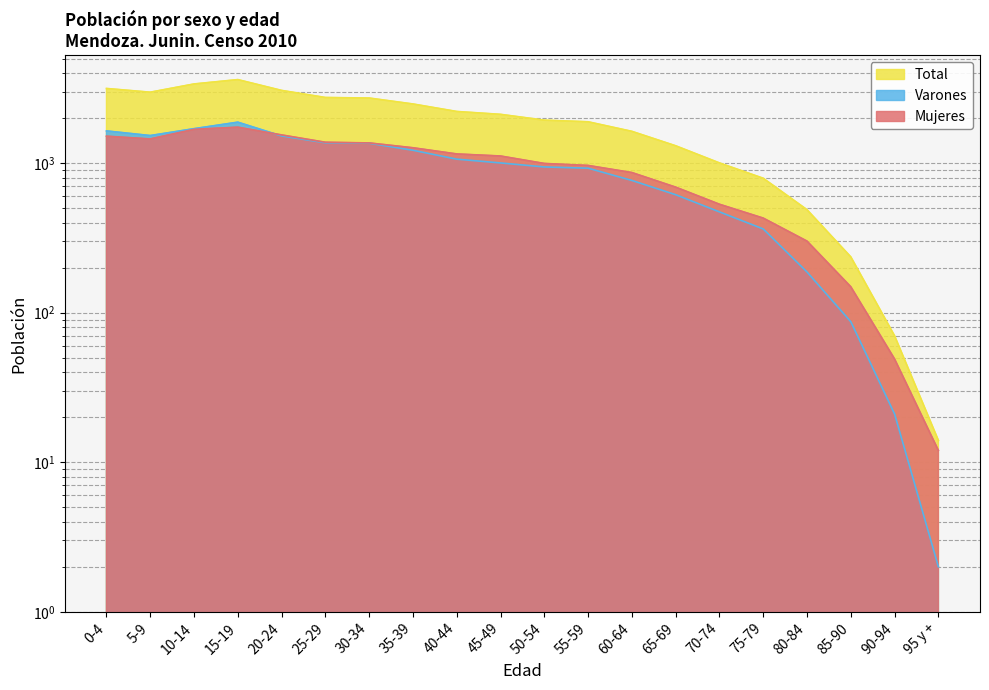

Rank the categories by Mujeres value from highest to lowest.

15-19, 10-14, 20-24, 0-4, 5-9, 25-29, 30-34, 35-39, 40-44, 45-49, 50-54, 55-59, 60-64, 65-69, 70-74, 75-79, 80-84, 85-90, 90-94, 95 y +